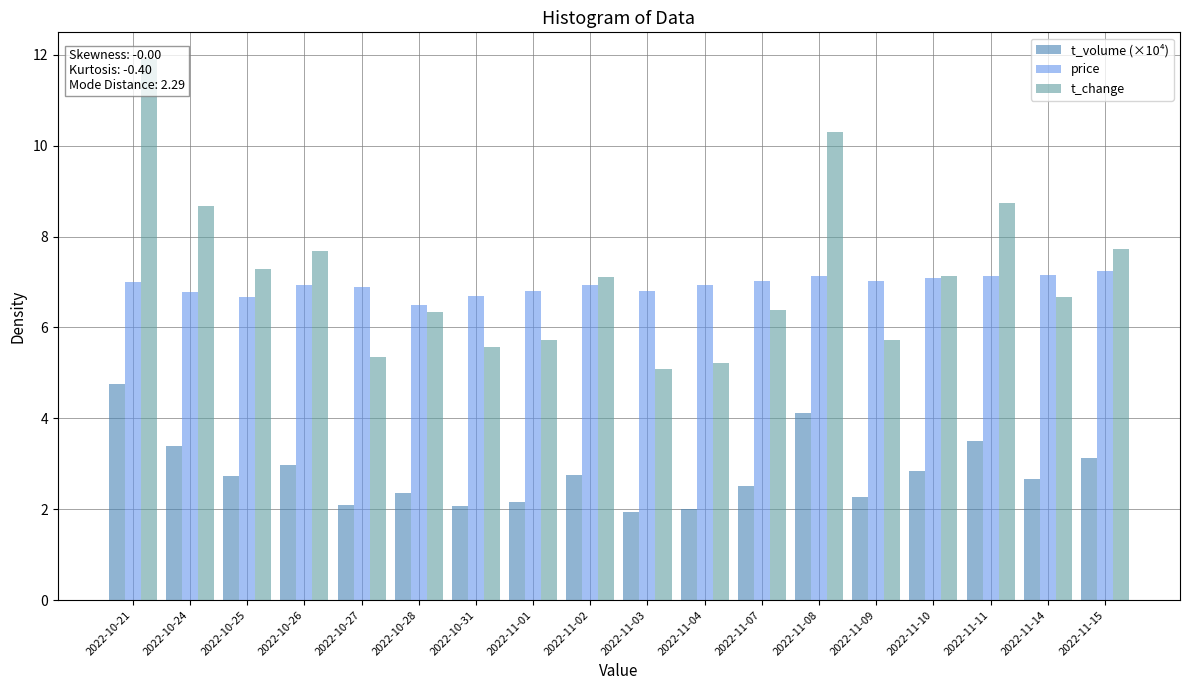

Rank the series by their maximum value, from lowest to highest.

t_volume (×10⁴), price, t_change